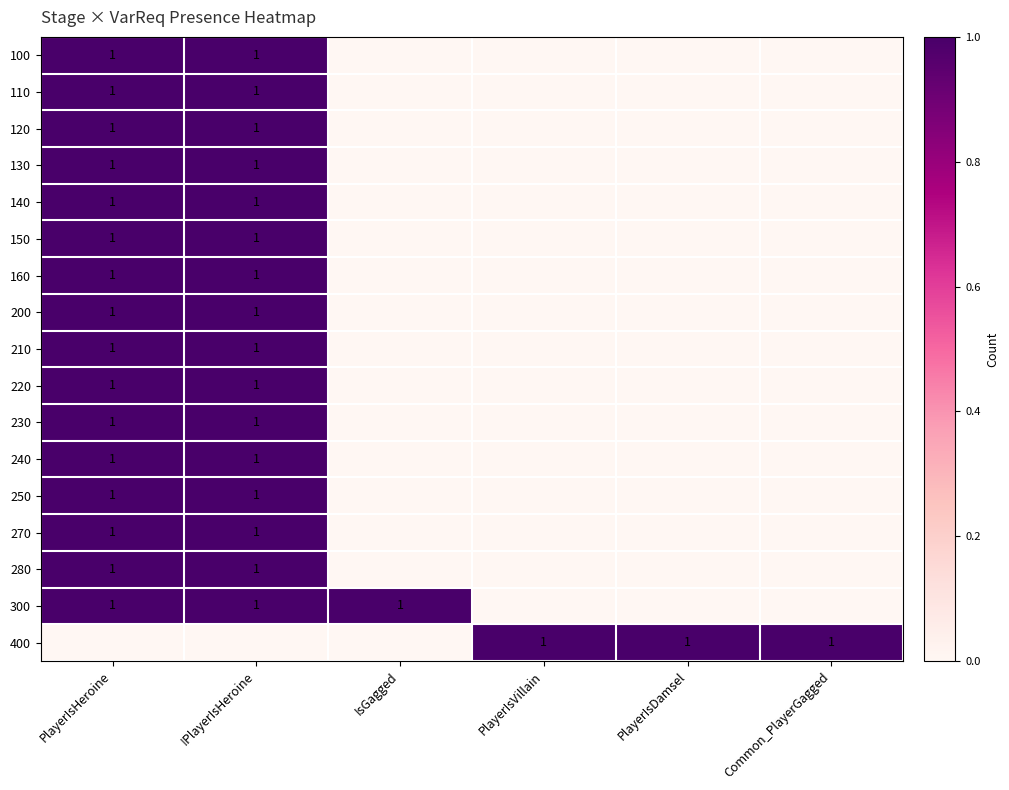

What is the spread (max minus min) of values at PlayerIsDamsel?

1